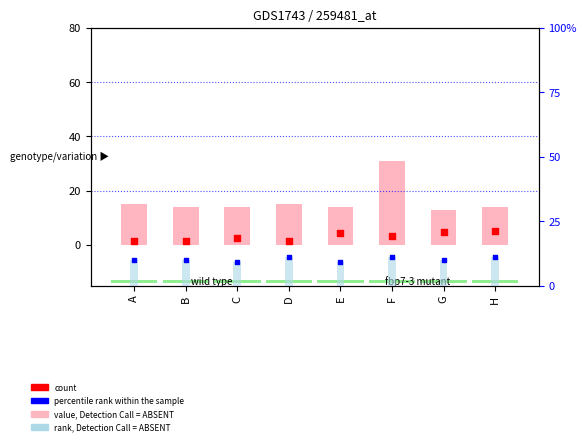

Which series has the widest spread of Y values?

value, Detection Call = ABSENT